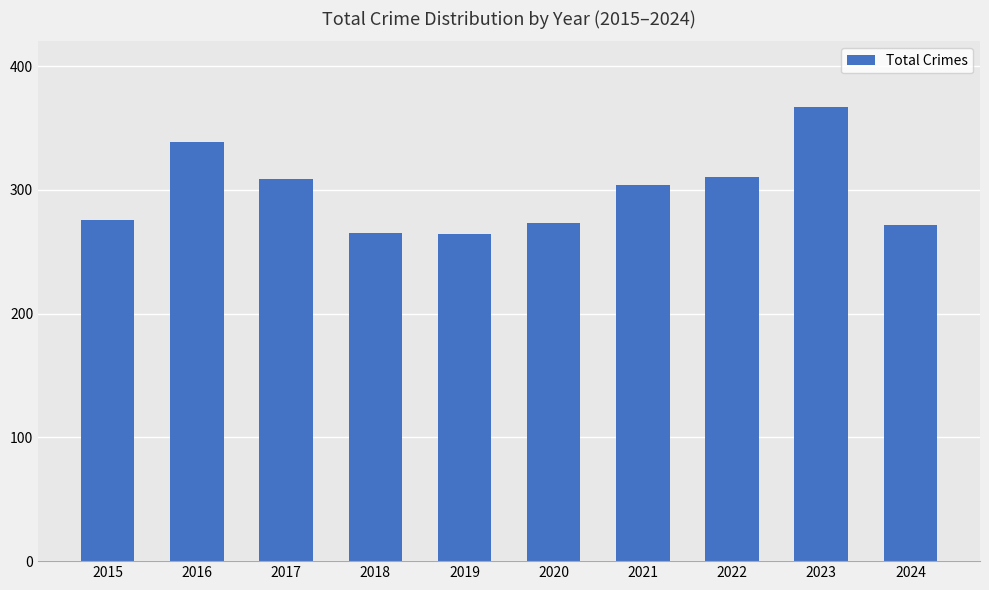

What is the difference between the values at 2017 and 2022?

1